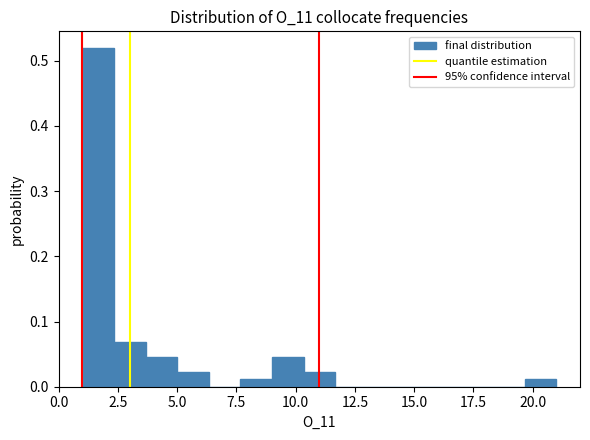

Around what value on the x-axis is the tallest bar? Give the approximate position of its centre, as read against the axis.

1.5